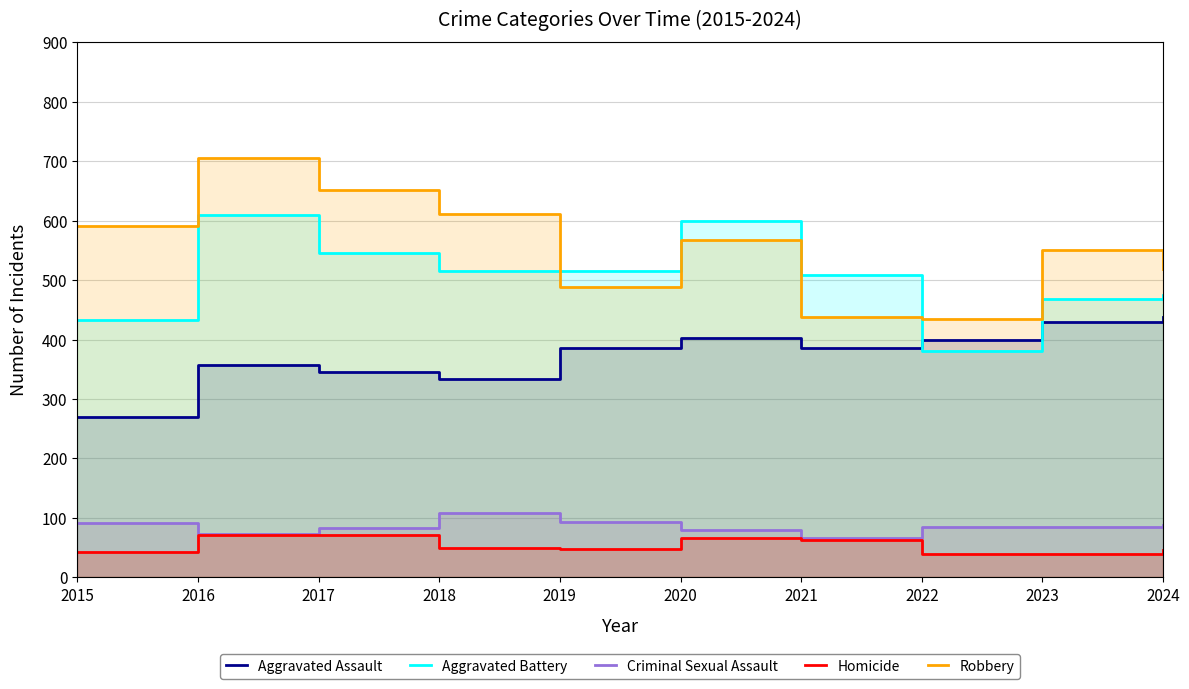

Reading left to right, list all the values displayed in this chart.

Aggravated Assault: 2015=269	2016=358	2017=346	2018=333	2019=386	2020=402	2021=386	2022=399	2023=429	2024=438
Aggravated Battery: 2015=433	2016=609	2017=546	2018=515	2019=515	2020=599	2021=509	2022=380	2023=469	2024=475
Criminal Sexual Assault: 2015=92	2016=73	2017=83	2018=108	2019=94	2020=80	2021=66	2022=85	2023=84	2024=88
Homicide: 2015=43	2016=72	2017=71	2018=50	2019=47	2020=66	2021=63	2022=40	2023=39	2024=46
Robbery: 2015=591	2016=705	2017=651	2018=611	2019=489	2020=567	2021=438	2022=435	2023=550	2024=518